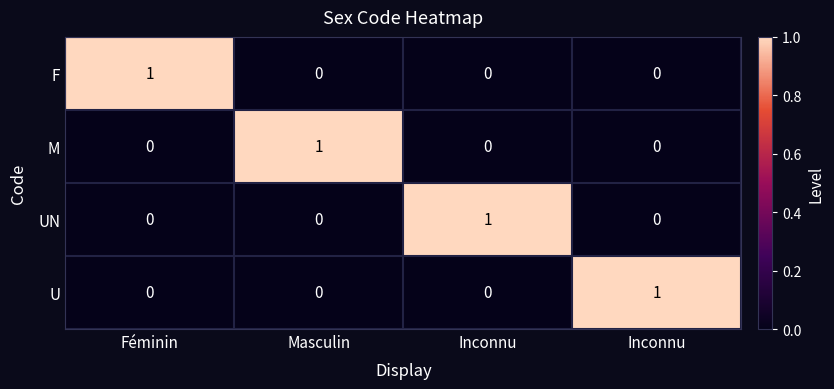

How many values in M are above zero?

1